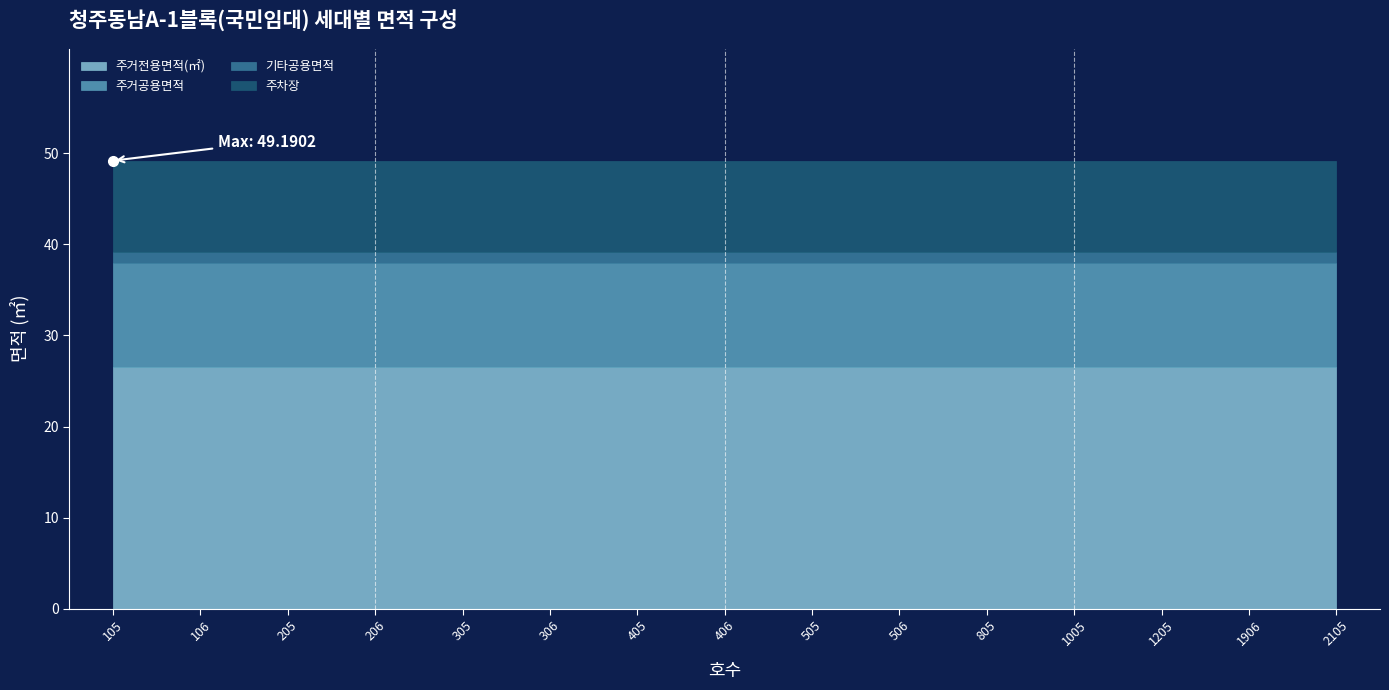

True or false: 주차장 has a value of 5.0 at 305.

False